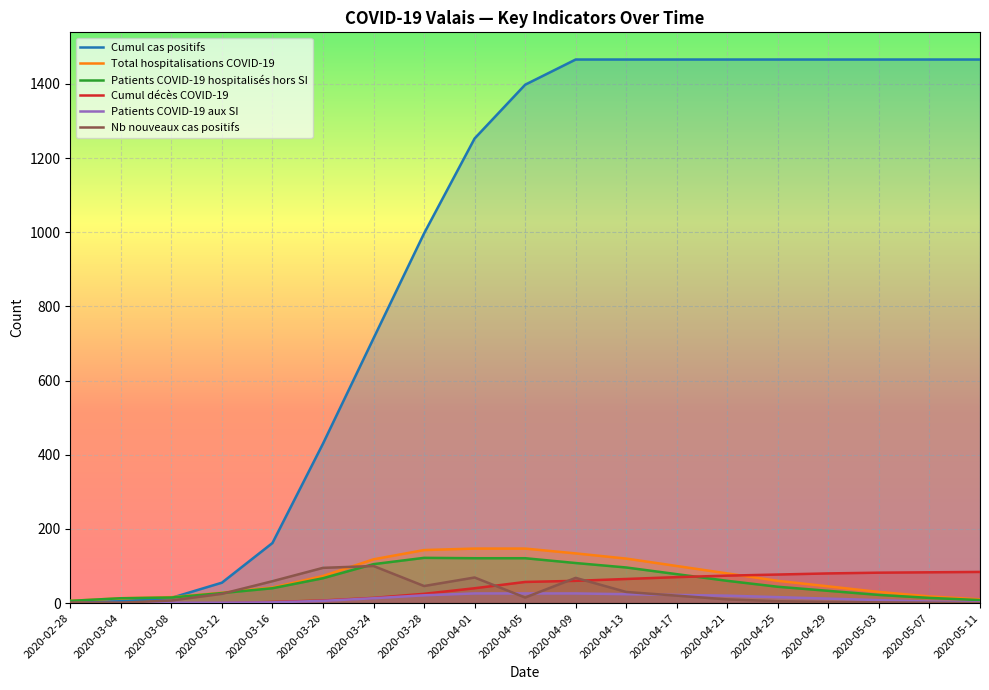

What is the label of the 3rd point from the left?

2020-03-08